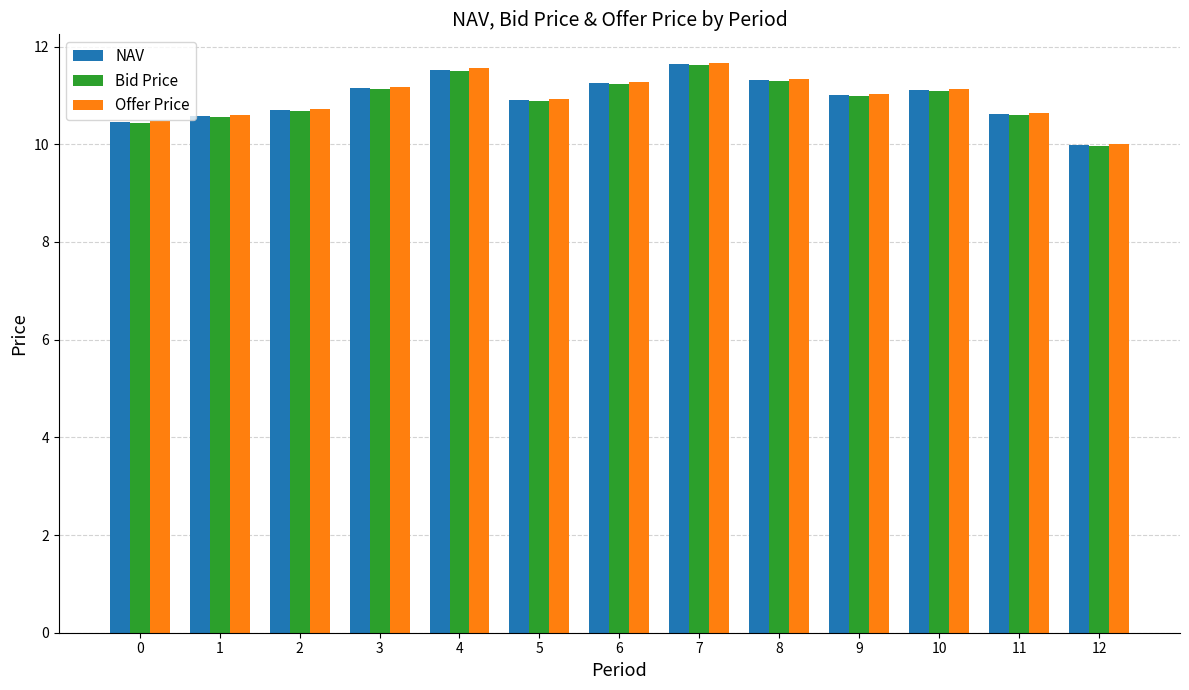

True or false: Bid Price has a value of 16.3 at 2.

False